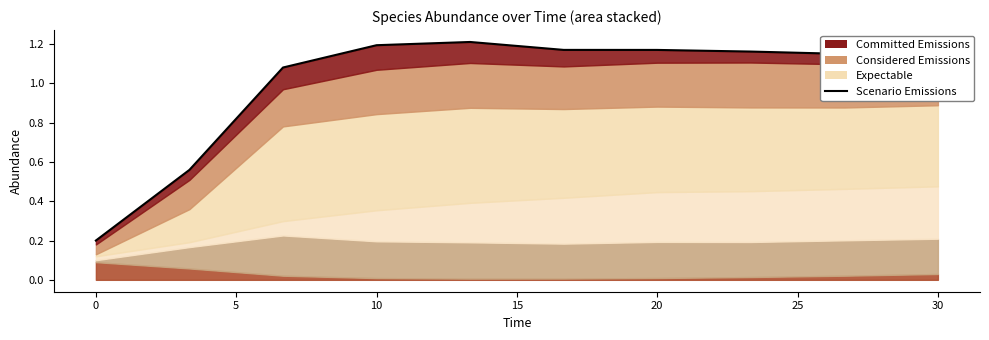

What is the approximate value at 30?

1.2